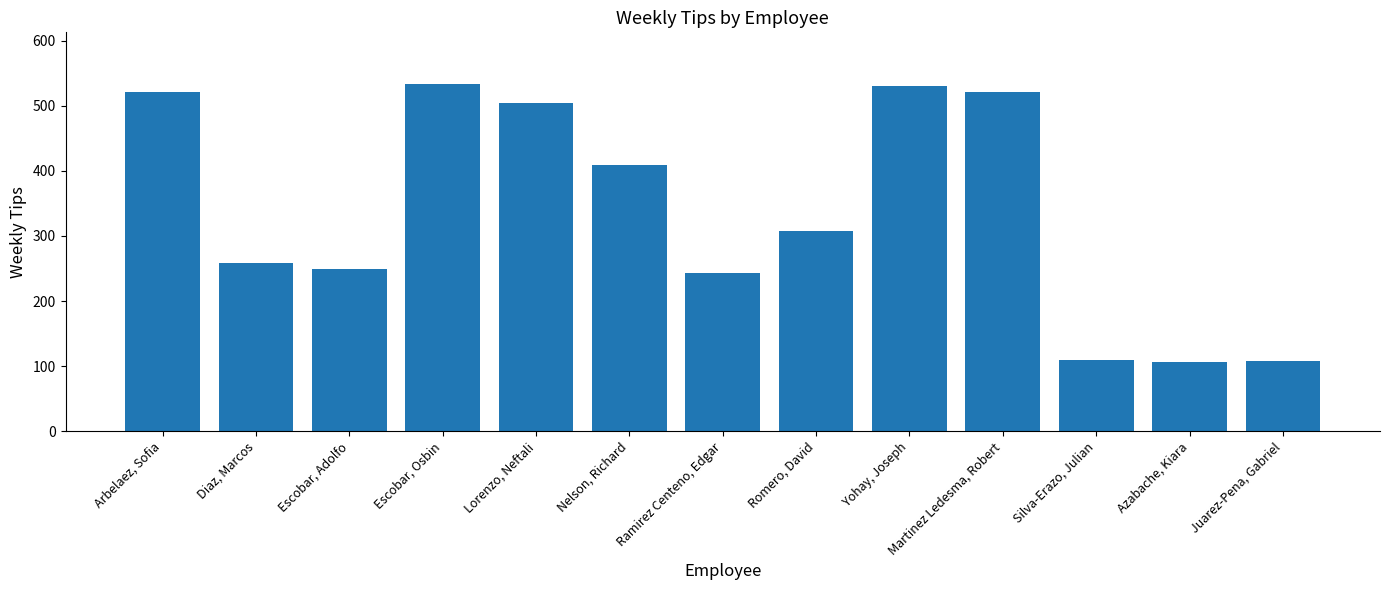

What is the label of the 2nd bar from the right?

Azabache, Kiara